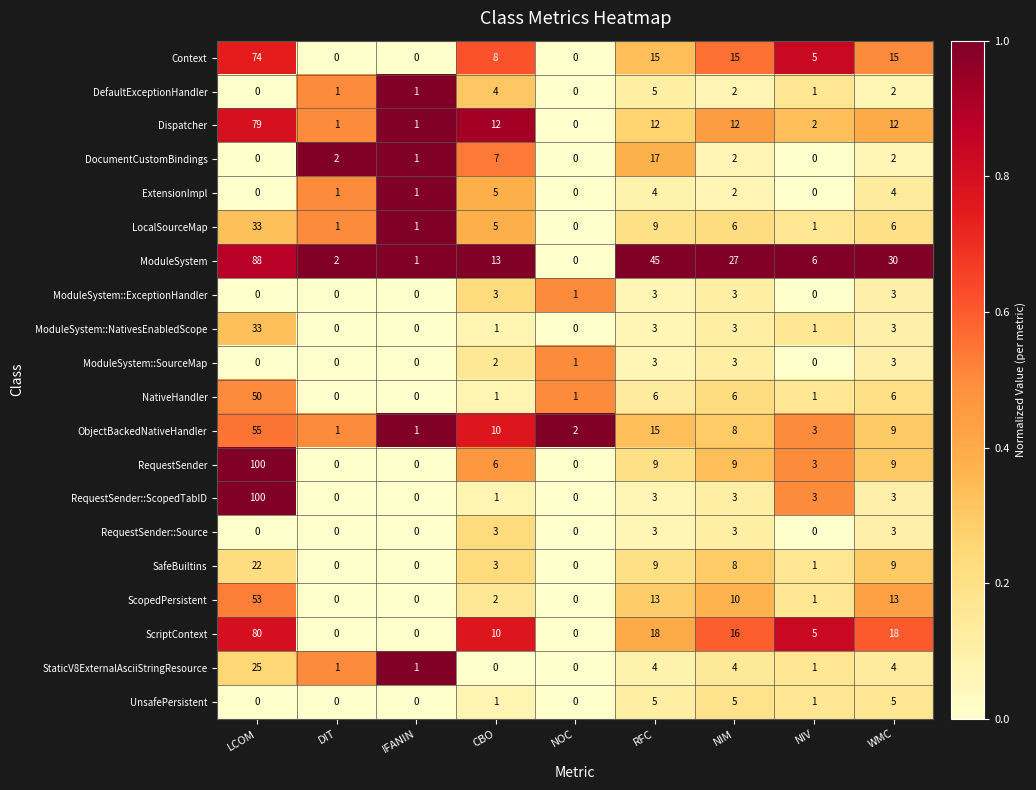

How many distinct data groups are displayed?

20